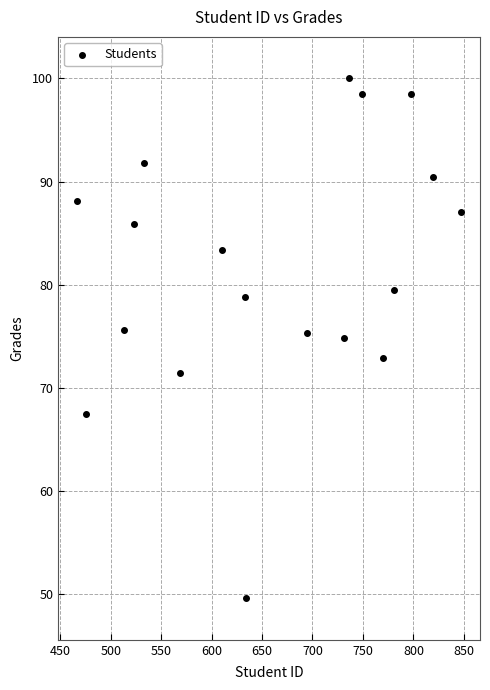

What is the range of Y values (max minus min)?

50.4